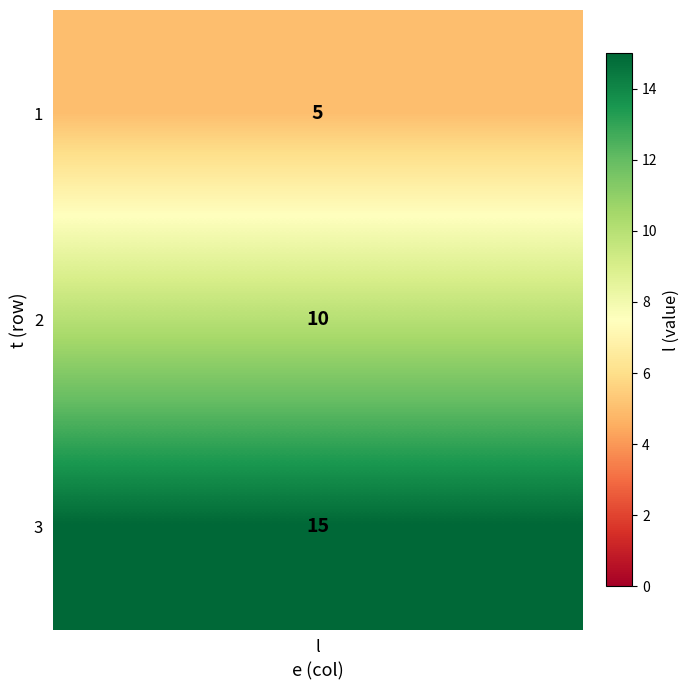

What is the minimum value shown in the chart?

5